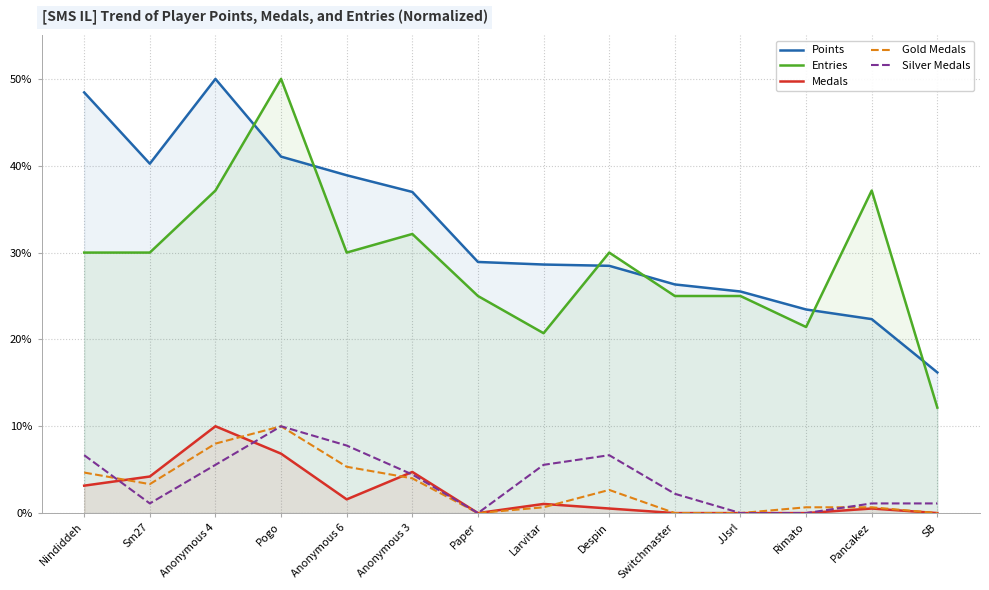

Where is the first local minimum for Gold Medals?

Sm27